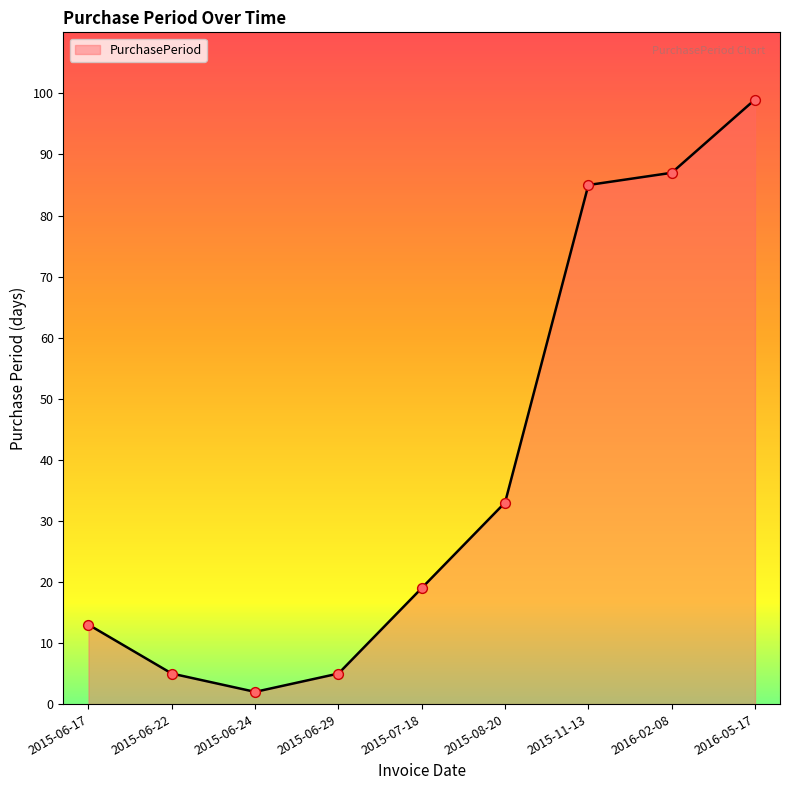

What is the ratio of the value at 2015-06-29 to the value at 2015-07-18?

0.3